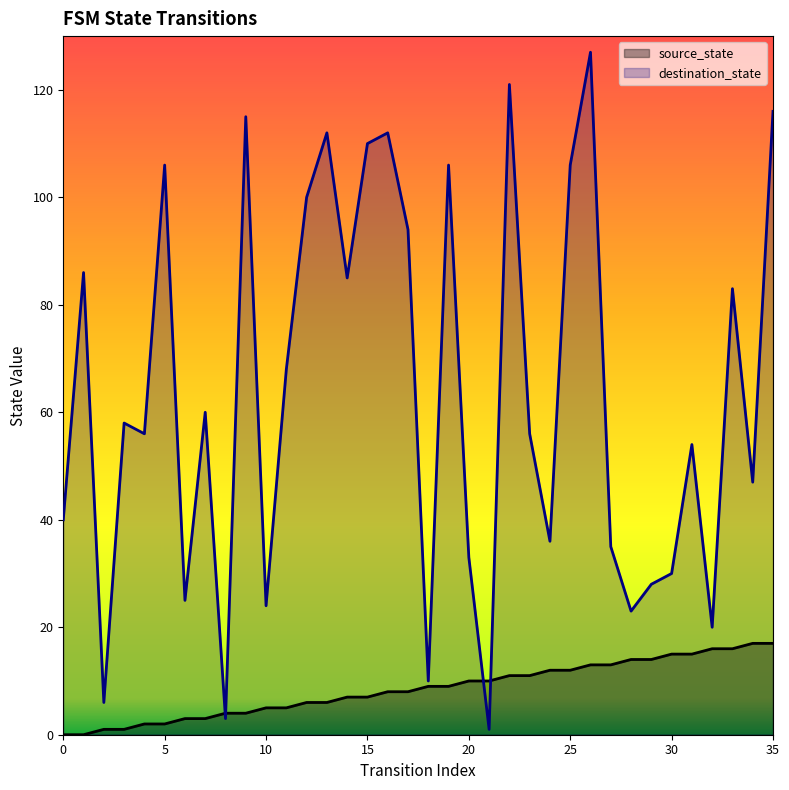

True or false: destination_state has a value of 30 at 30.

True